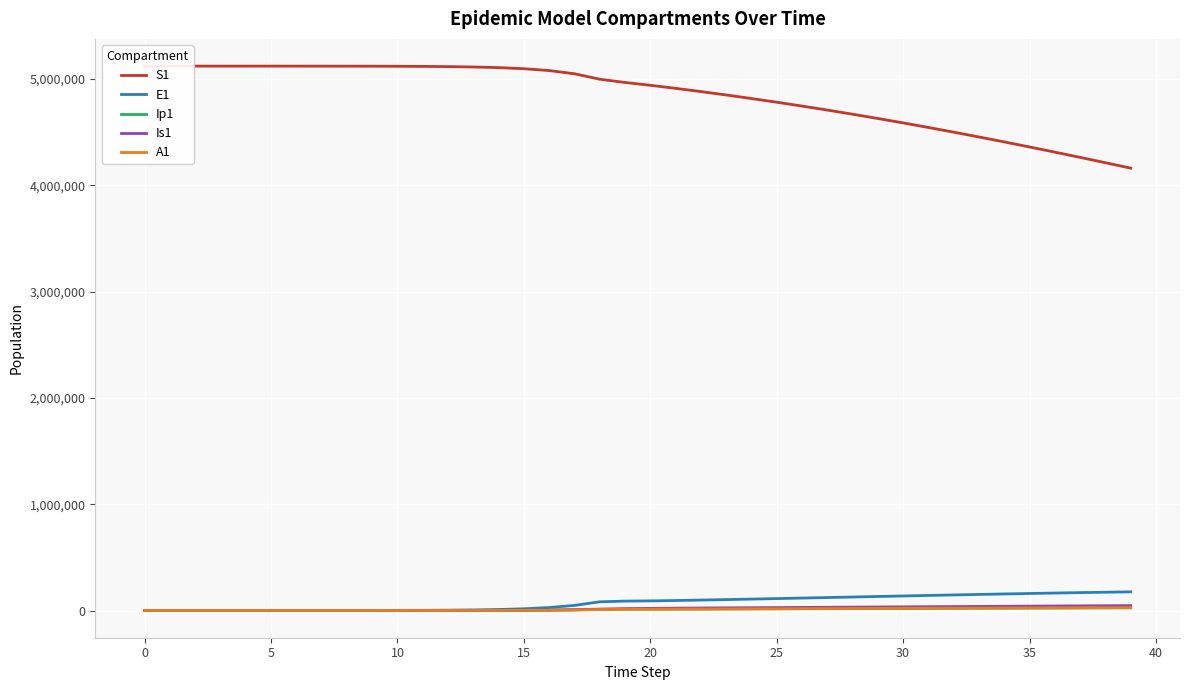

At how many categories does at least one series exceed 3551420?

40